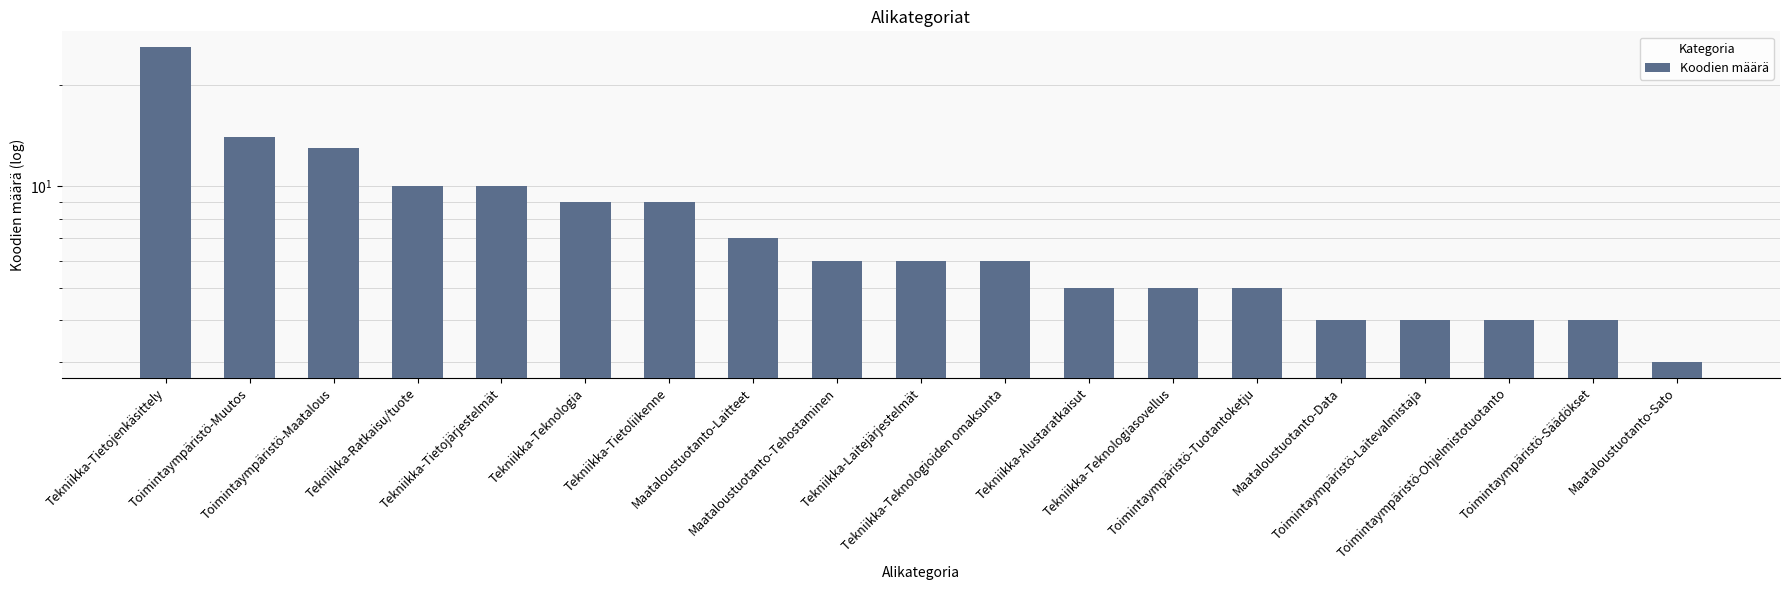

What is the smallest value displayed?

3